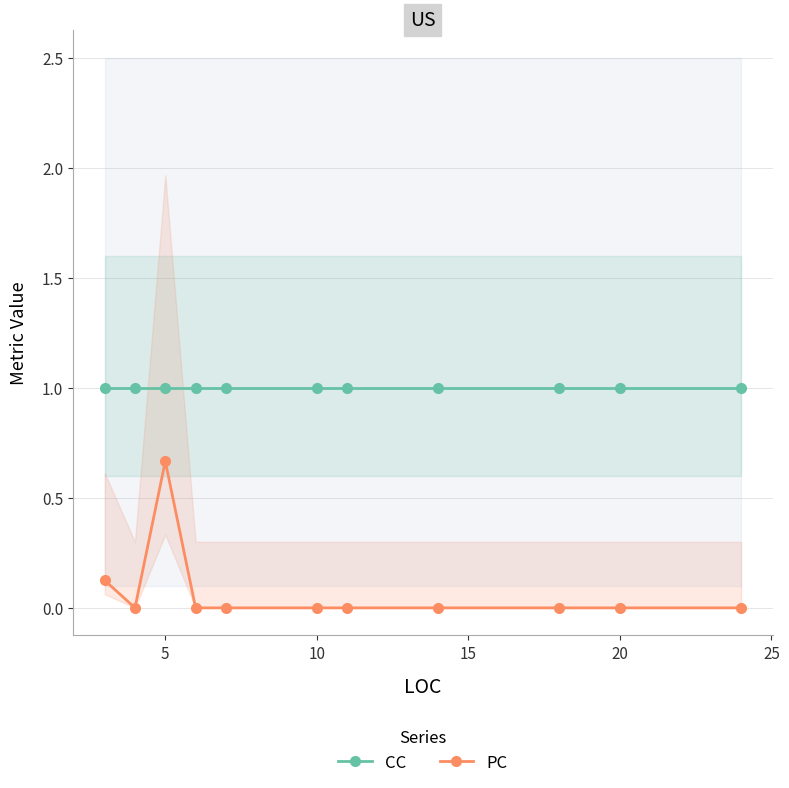

What is the sum of all PC values?

0.8